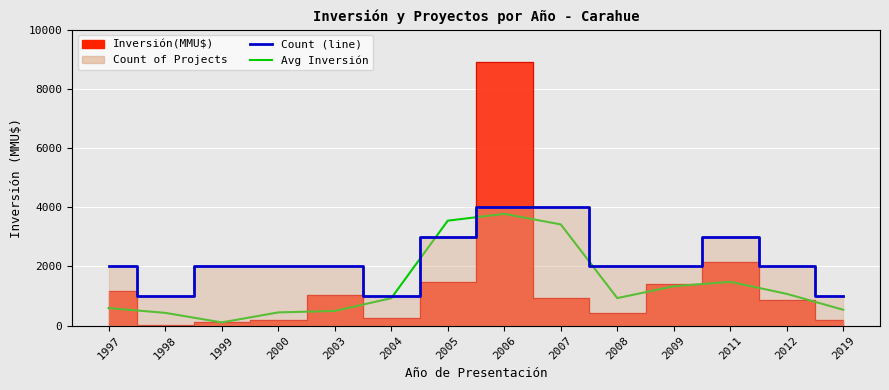

Reading left to right, transcribe all the data shown in this chart.

Avg Inversión: 590.0	430.0	106.7	445.0	493.7	925.3	3547.0	3776.3	3420.7	928.0	1329.3	1479.0	1071.7	533.5
Count of Projects: 1600.0	800.0	1600.0	1600.0	1600.0	800.0	2400.0	3200.0	3200.0	1600.0	1600.0	2400.0	1600.0	800.0